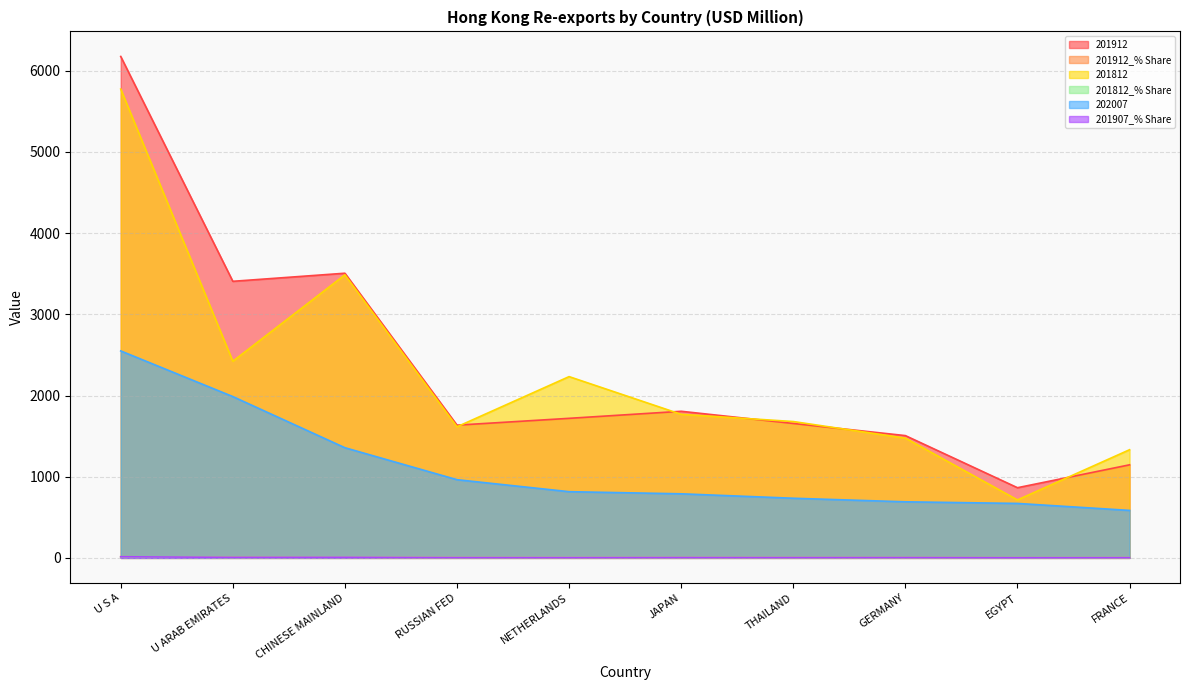

What is the difference between the 201812 values at RUSSIAN FED and FRANCE?

282.7